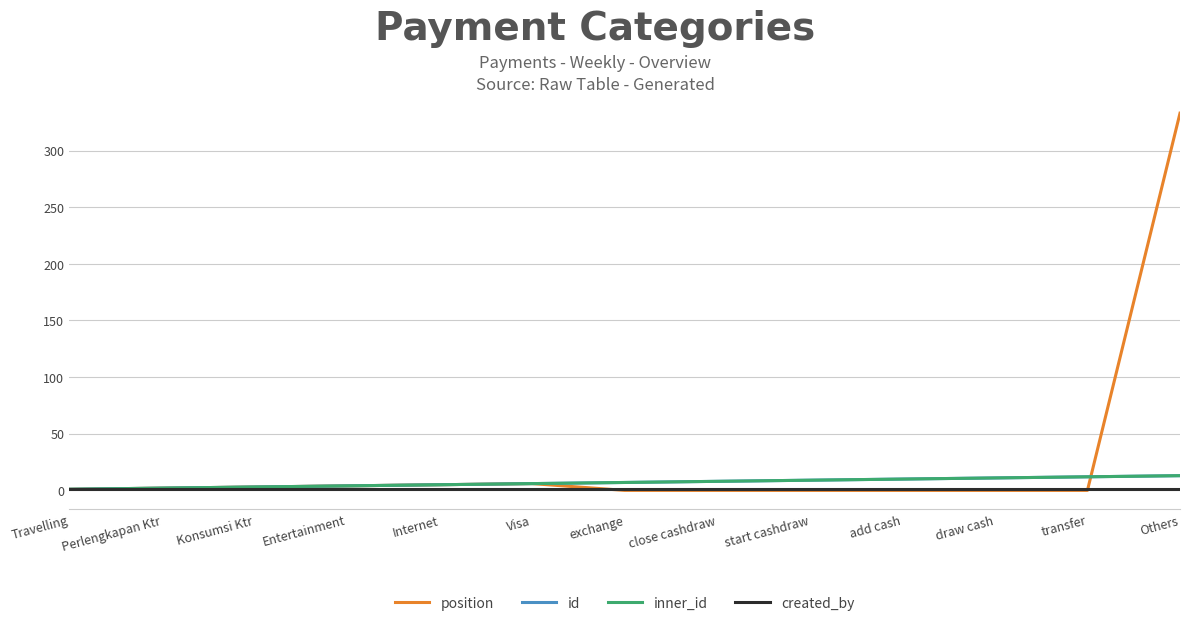

In position, how many points are higher than both neighbors (excluding endpoints)?

1